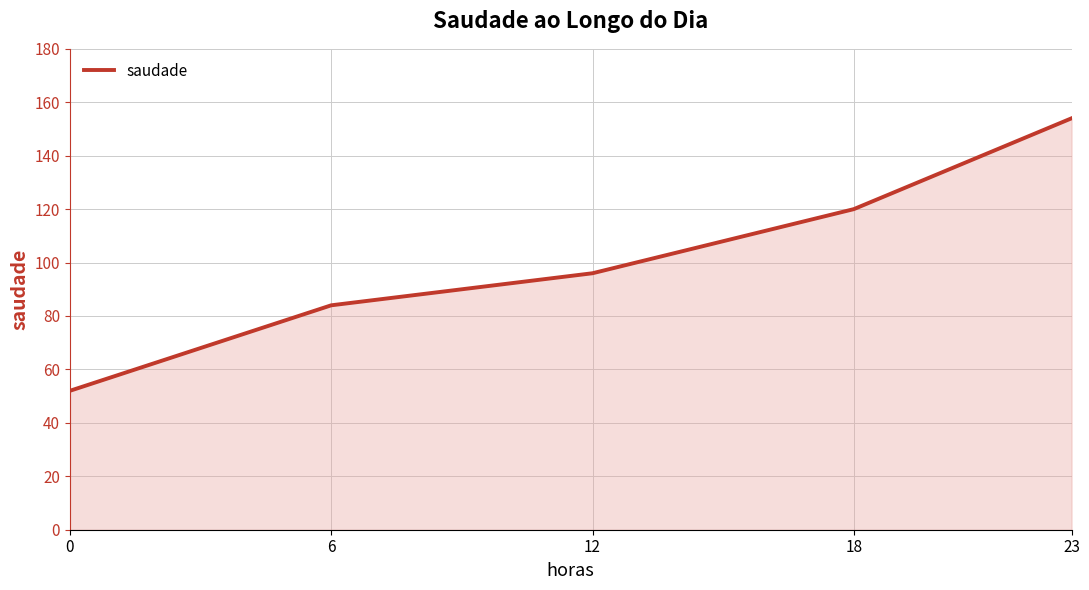

What is the average value?

101